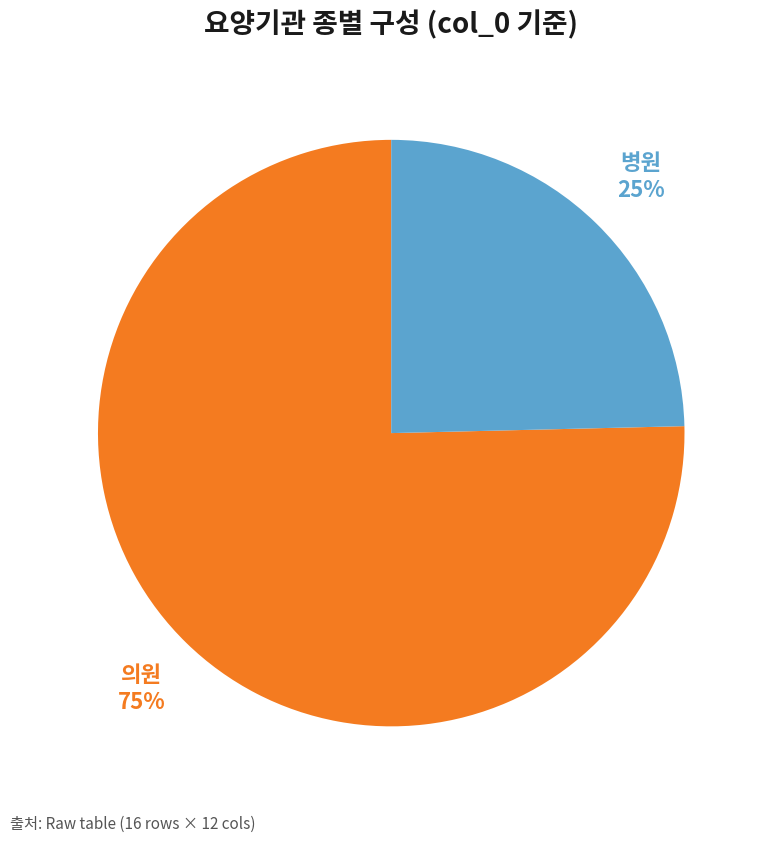

To the nearest percent, what is the average slice percentage?

50%